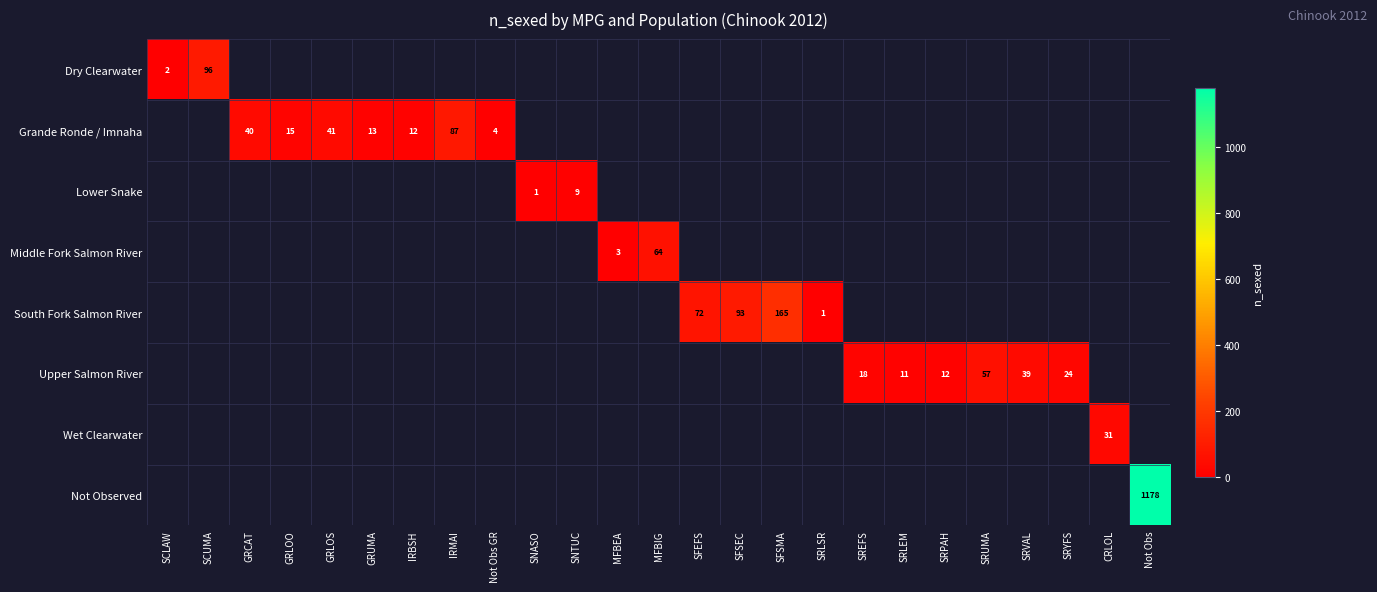

The Grande Ronde / Imnaha series shows 13 at GRUMA. True or false?

True